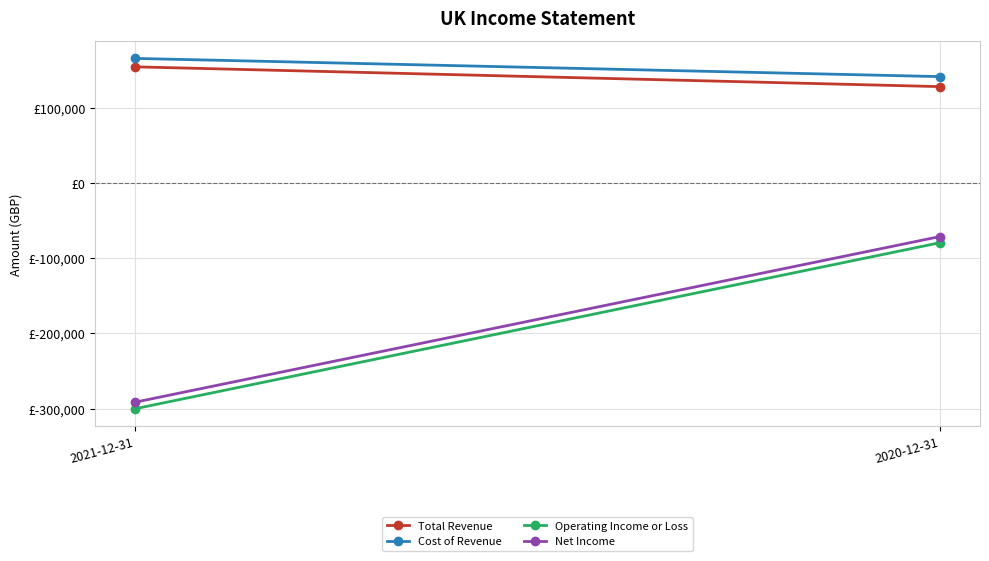

At which category is the sum across all series the highest?

2020-12-31